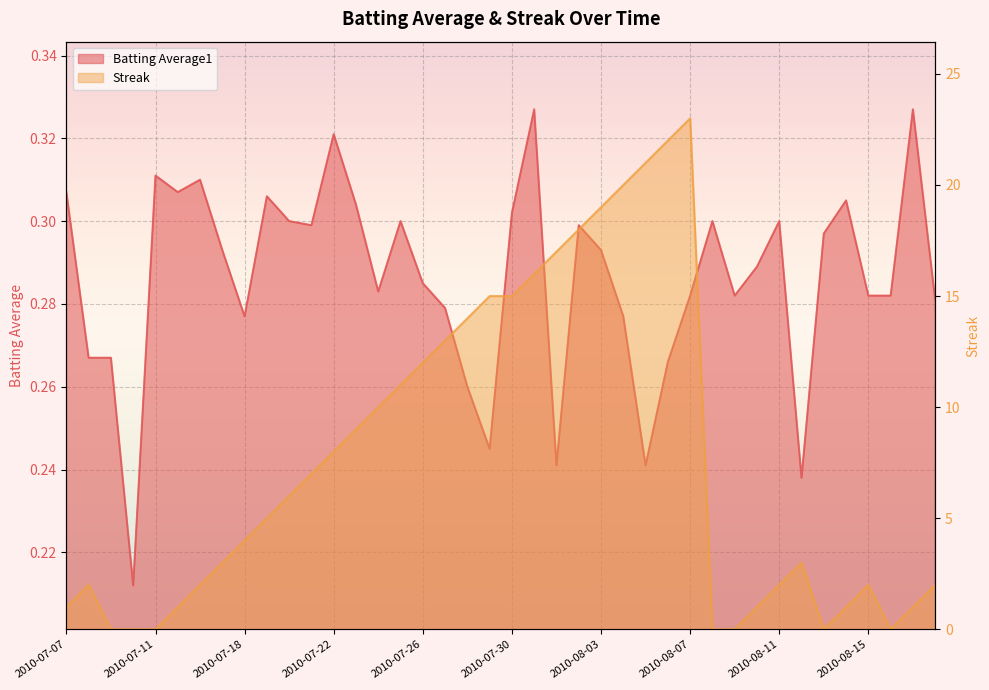

Which series has the widest spread of values?

Streak